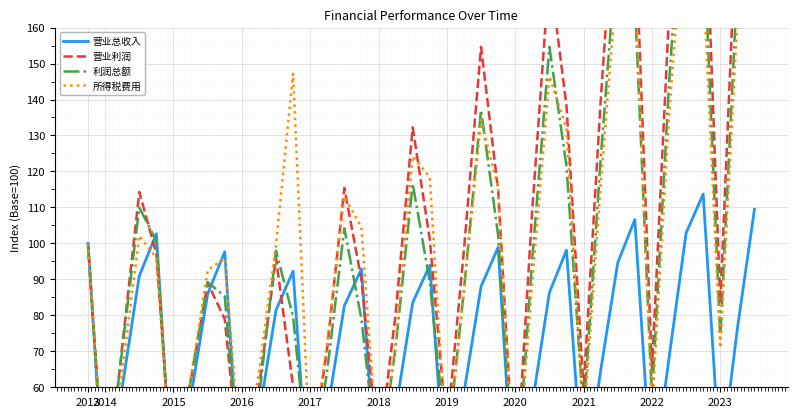

Count the number of categories in the chart.

40